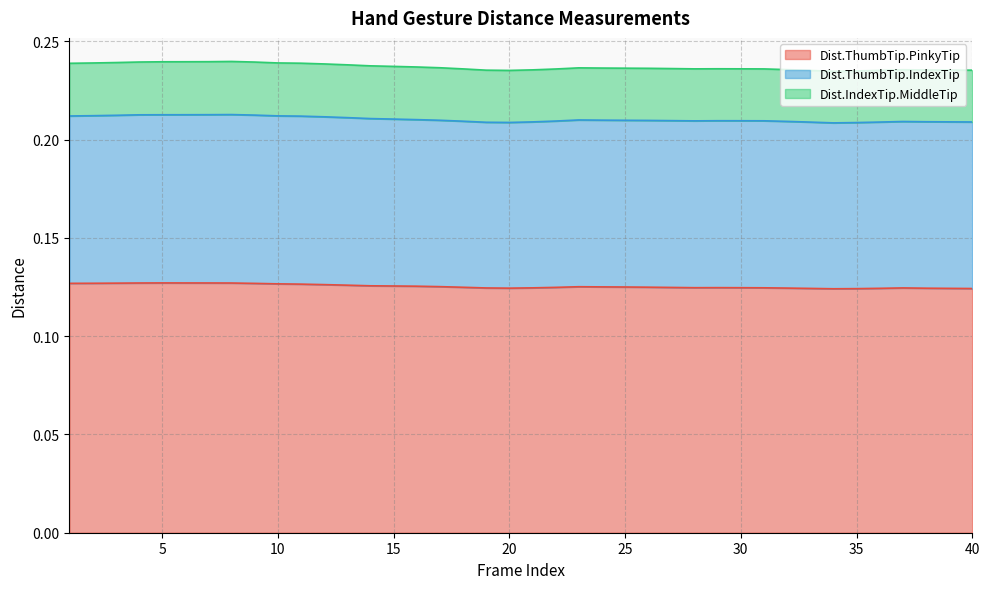

Does the chart display data point markers on the line(s)?

No